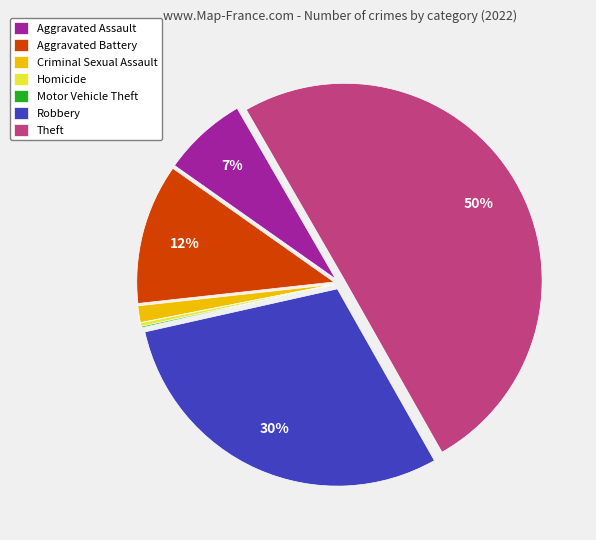

Is the sum of Aggravated Battery and Aggravated Assault greater than half?

No